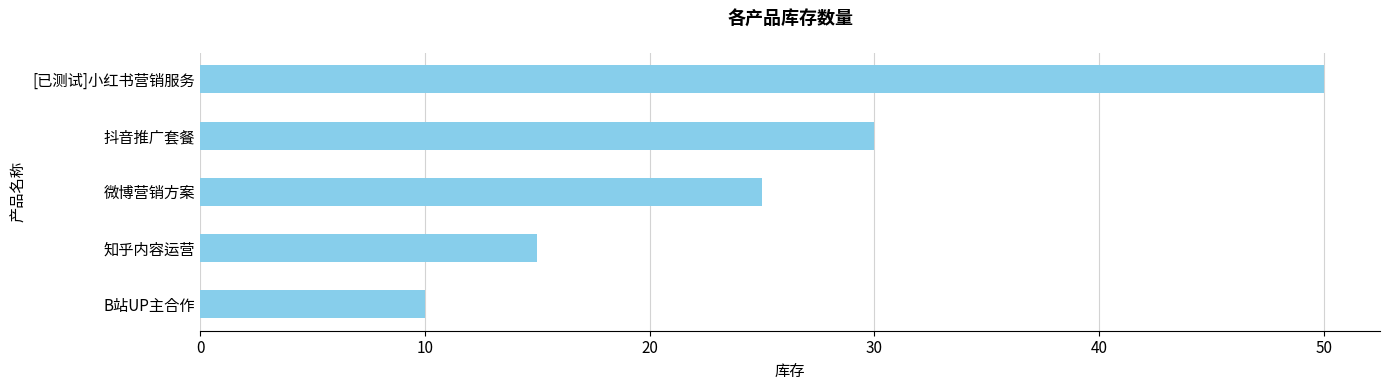

Rank the categories by value from lowest to highest.

B站UP主合作, 知乎内容运营, 微博营销方案, 抖音推广套餐, [已测试]小红书营销服务